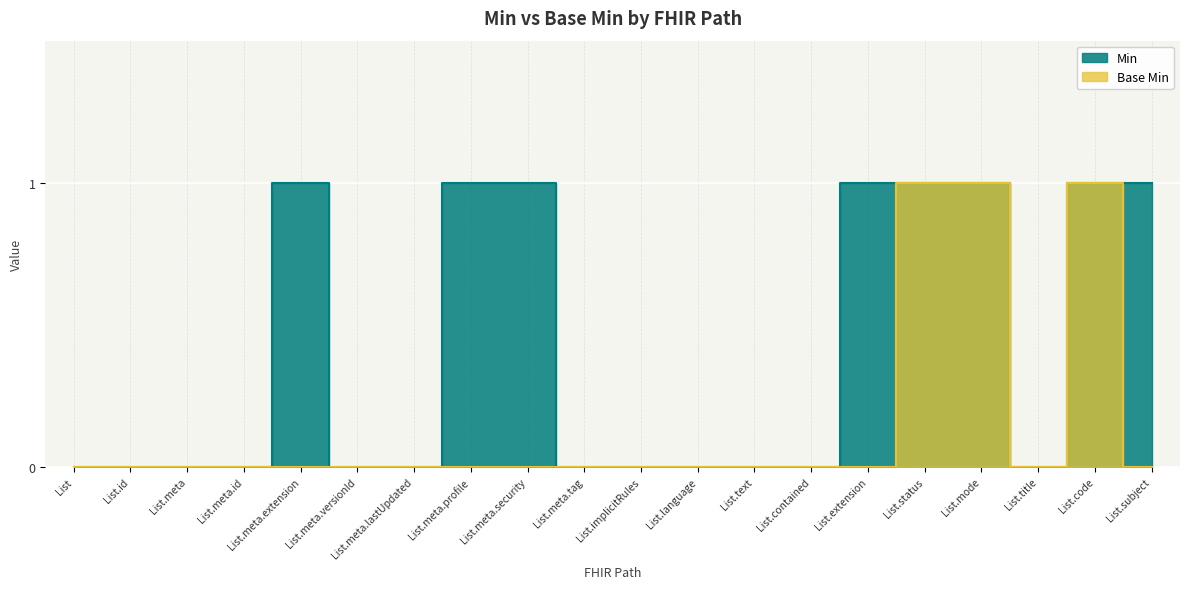

Is the value of Min at List.contained greater than the value of Base Min at List.meta.security?

No